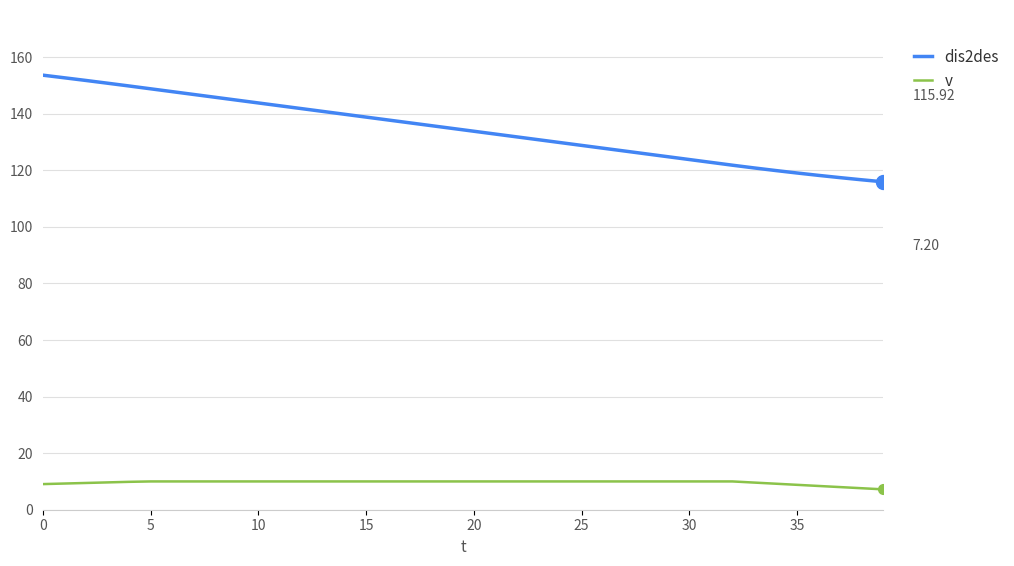

True or false: v and dis2des cross at least once.

False